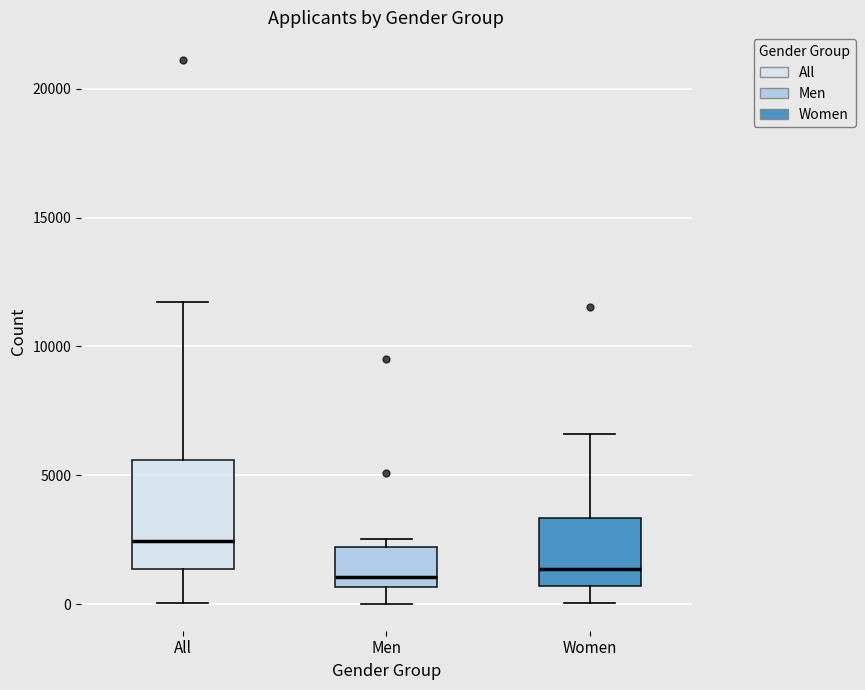

Where does the median line of the box for Women sit on the y-axis? The values are not printed on the chart, so give them approximately, as read against the axis.

1500